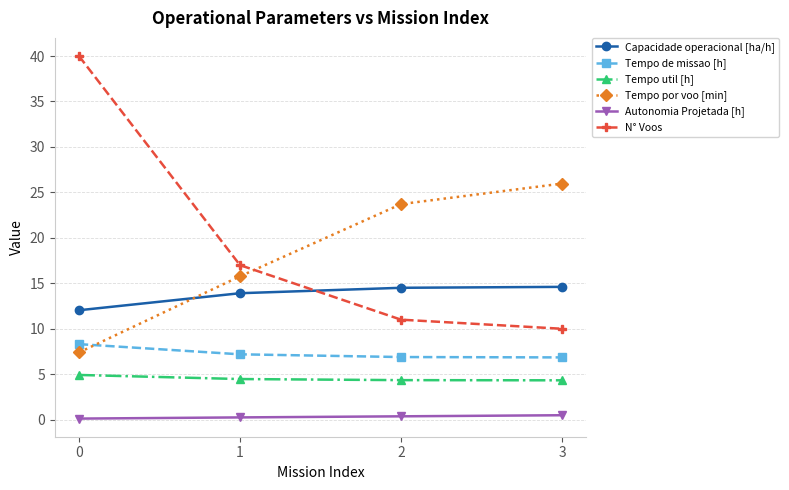

Which series has the largest range (max minus min)?

N° Voos